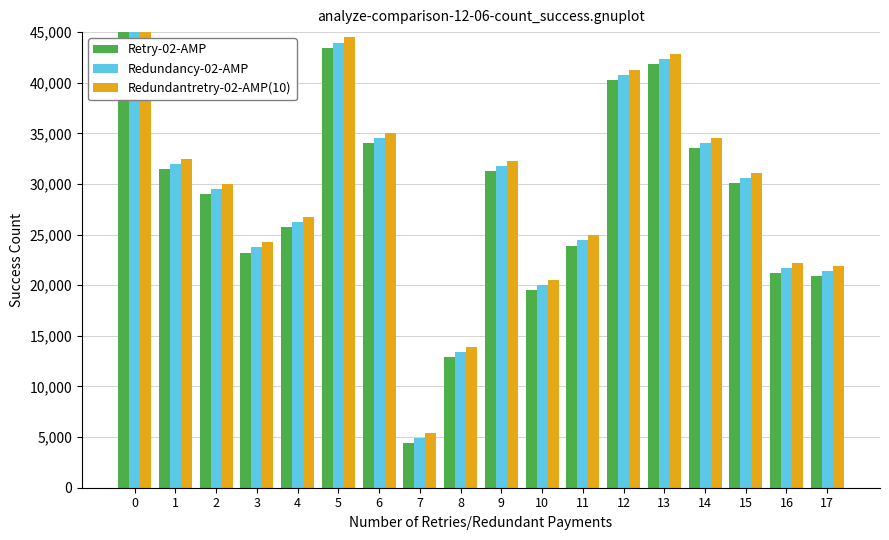

Rank the series by their maximum value, from highest to lowest.

Redundantretry-02-AMP(10), Redundancy-02-AMP, Retry-02-AMP